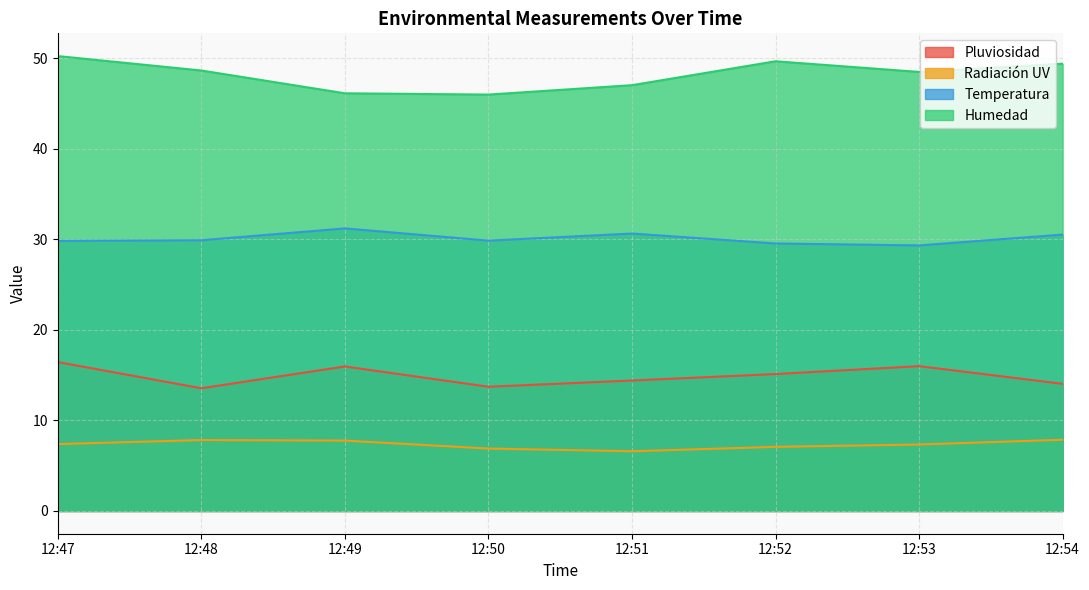

What is the total value across all series at 12:47?

103.9